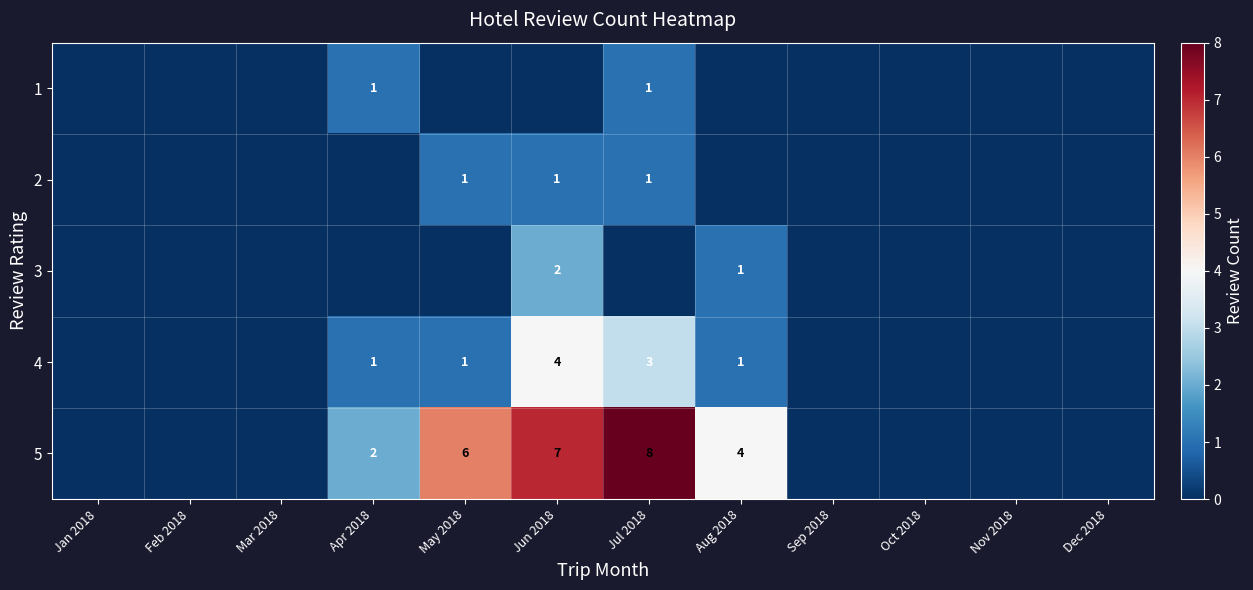

True or false: 2 has a value of 1 at May 2018.

True